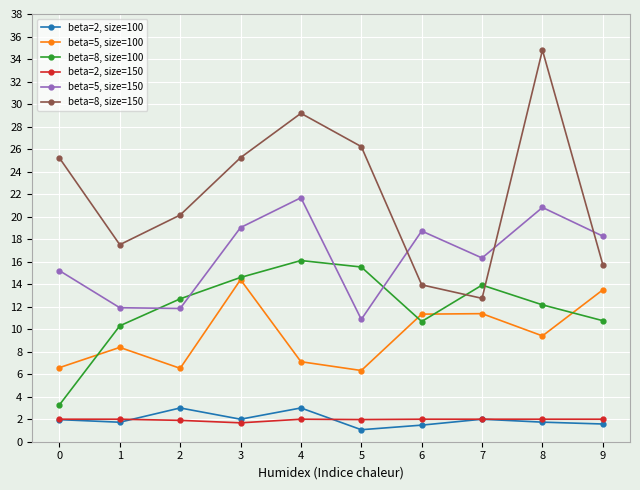

Which series changed the most between 8 and 9?

beta=8, size=150